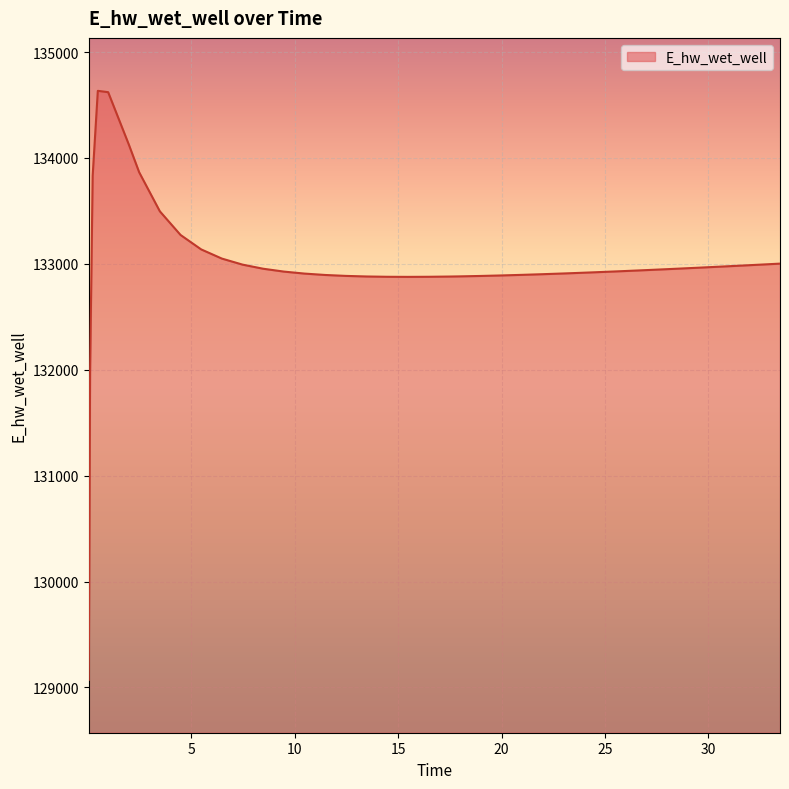

What is the smallest value displayed?

129072.5